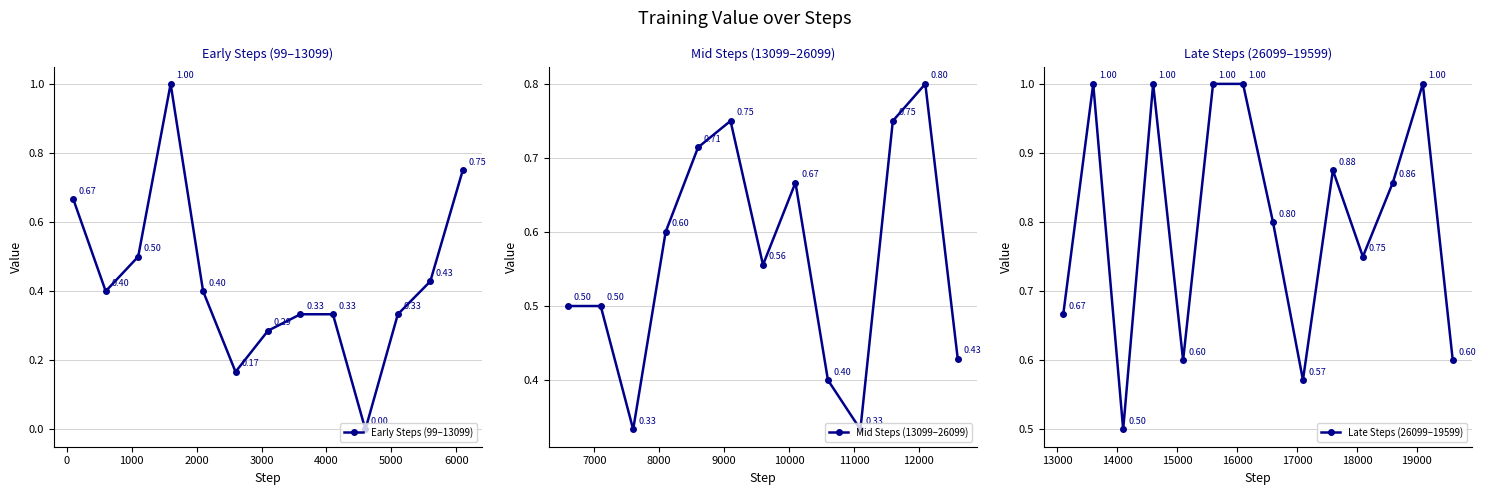

Rank the categories by value from highest to lowest.

3, 27, 29, 31, 32, 38, 35, 37, 24, 33, 12, 18, 23, 36, 17, 0, 20, 26, 16, 30, 39, 34, 19, 2, 13, 14, 28, 11, 25, 1, 4, 21, 7, 8, 10, 15, 22, 6, 5, 9